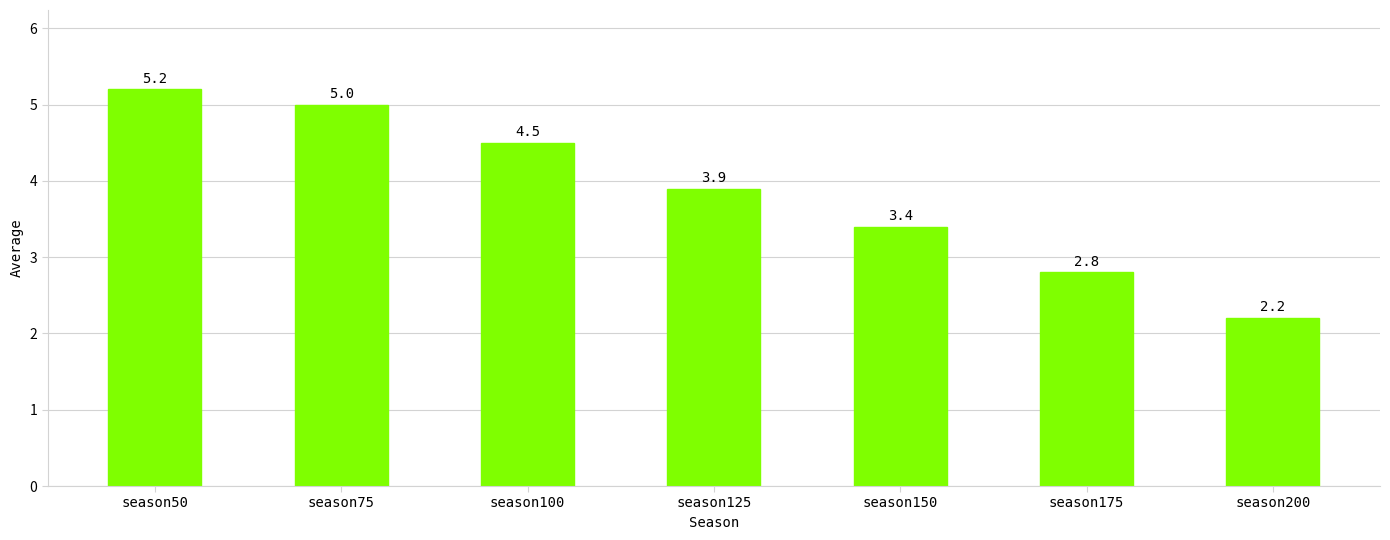

At which category does the chart reach its peak across all series?

season50